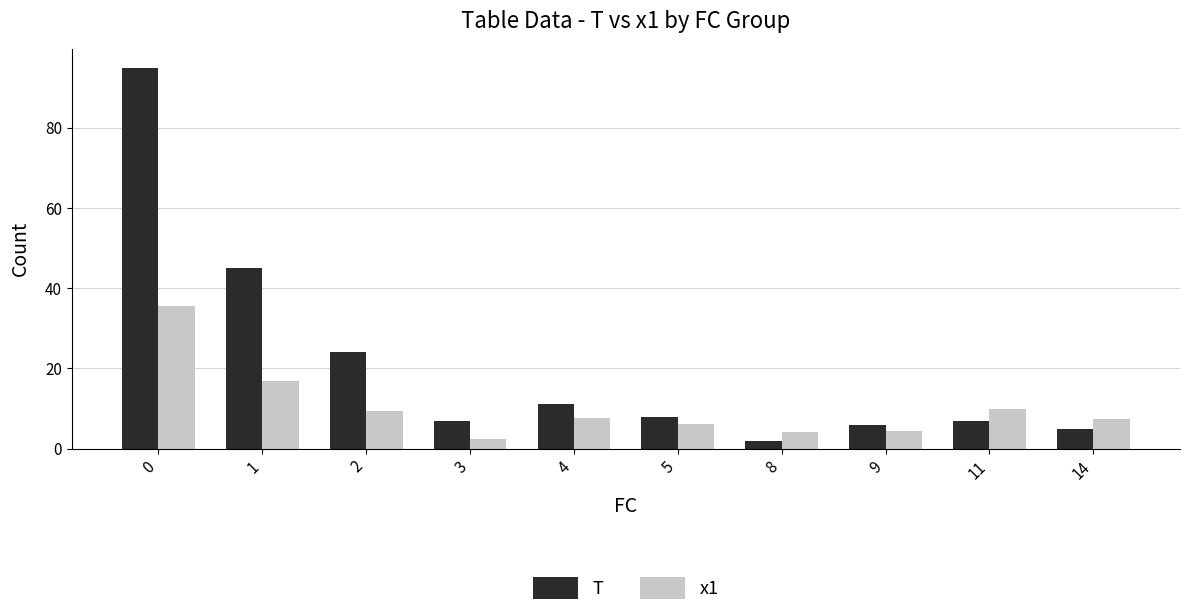

What value does the T series have at 14?

5.0